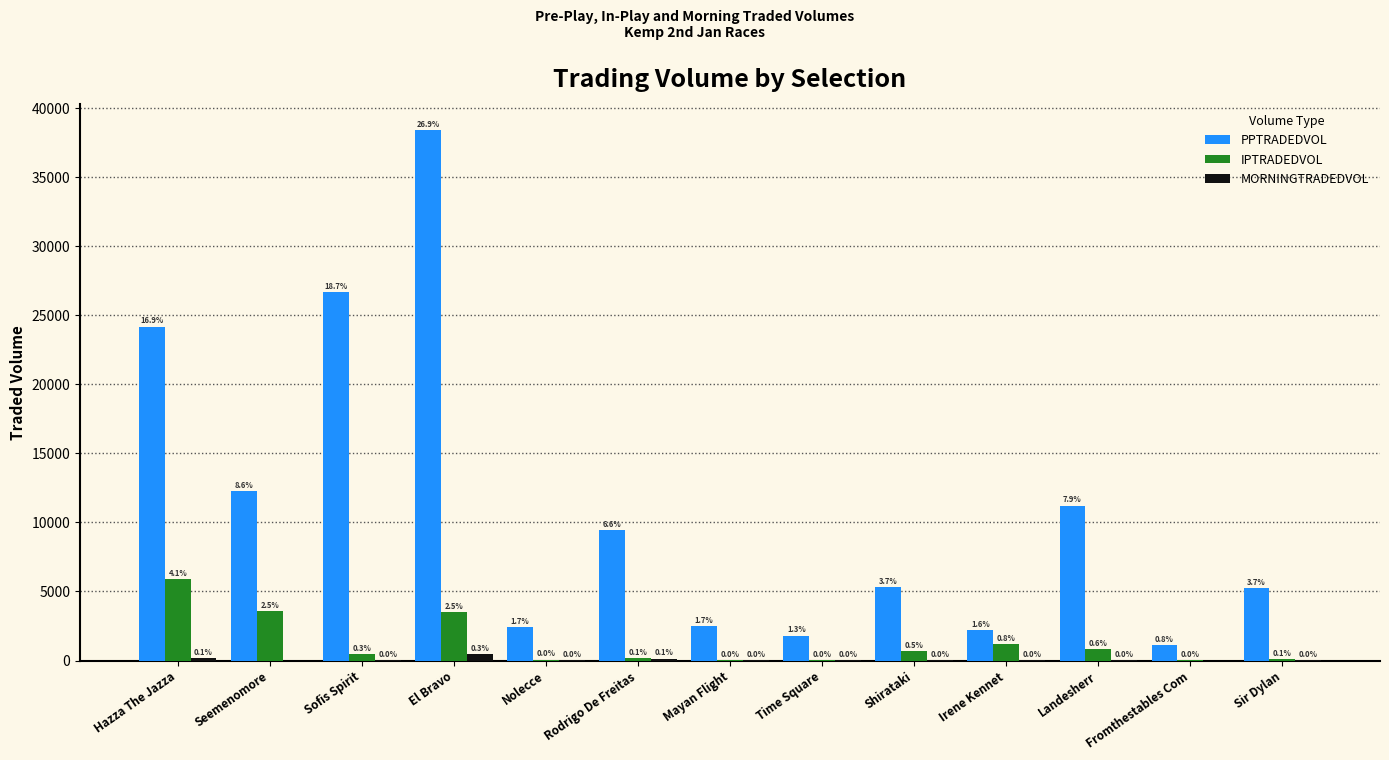

Is it true that MORNINGTRADEDVOL equals 7.0 at Sofis Spirit?

False